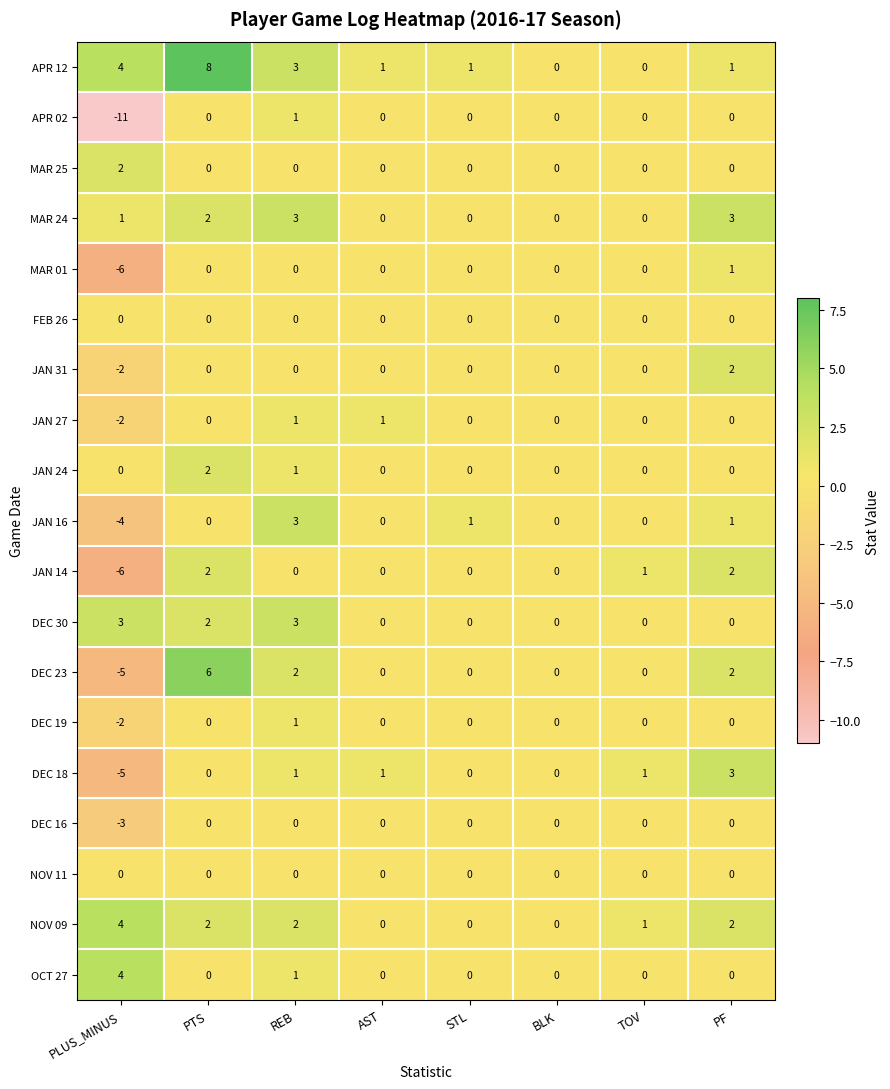

At which category does the chart reach its minimum across all series?

PLUS_MINUS